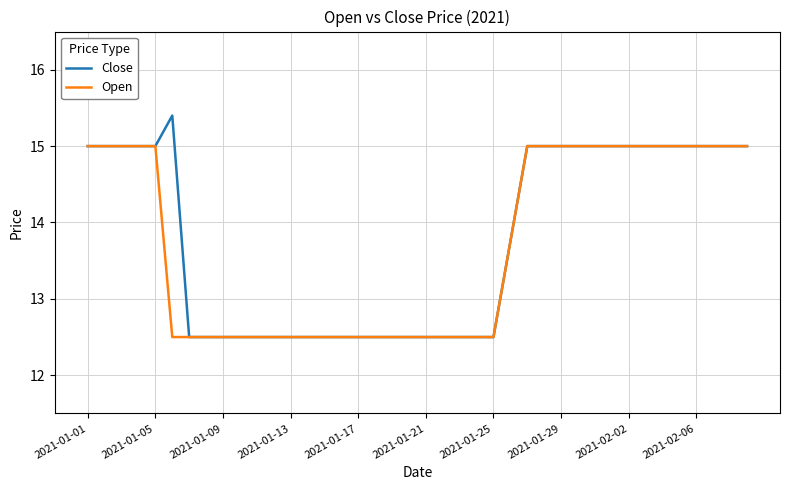

Which series has the widest spread of values?

Close